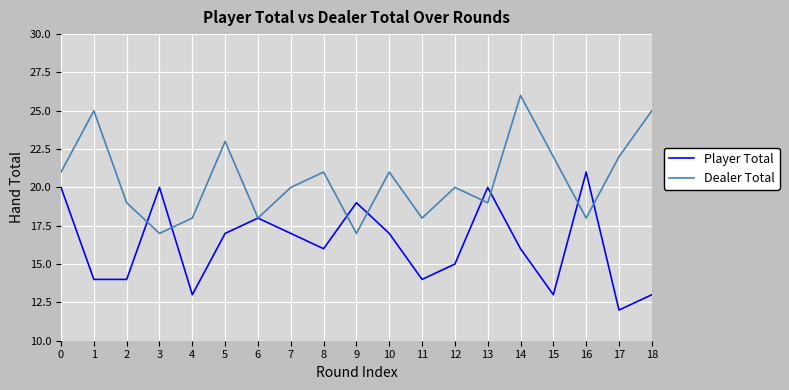

At which category is the sum across all series the highest?

14